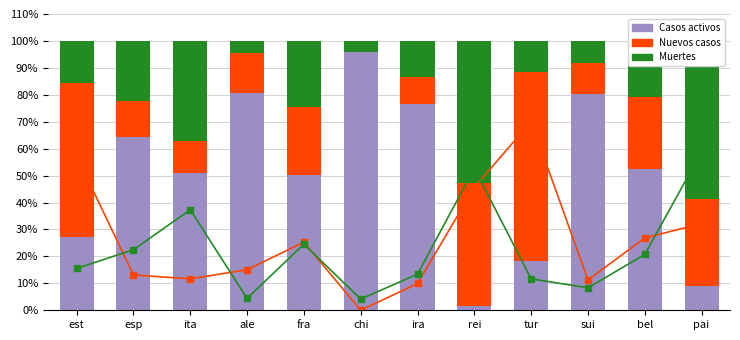

Is the value of Nuevos casos at ira greater than the value of Muertes at ira?

No